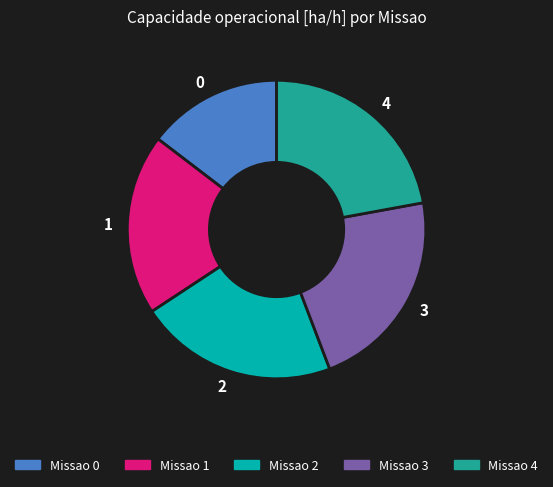

Combined, do 0 and 4 account for over 50%?

No